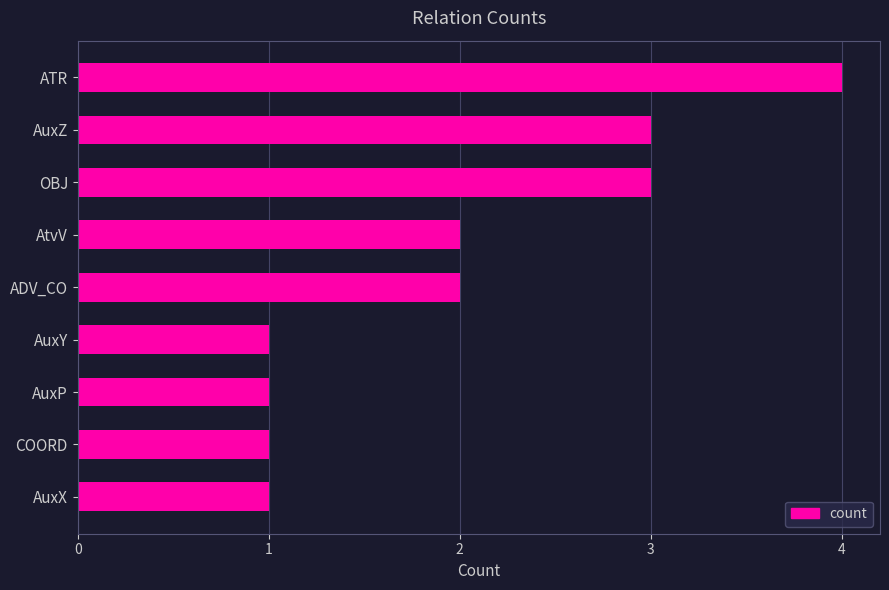

What is the ratio of the value at COORD to the value at OBJ?

0.3